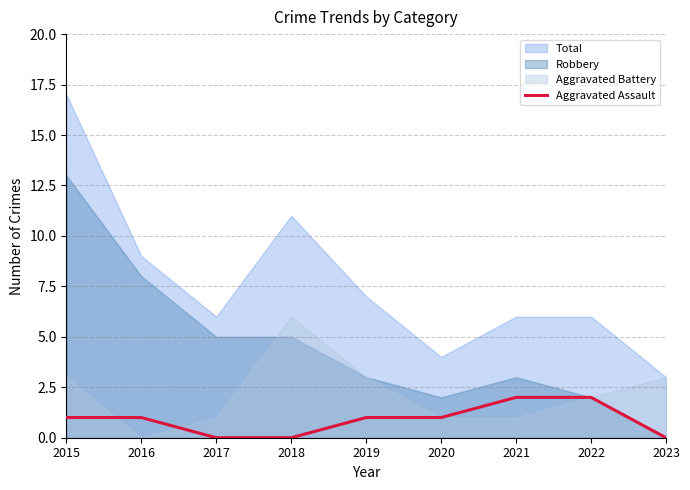

List the labels in order of value, smallest first.

2017, 2018, 2023, 2015, 2016, 2019, 2020, 2021, 2022